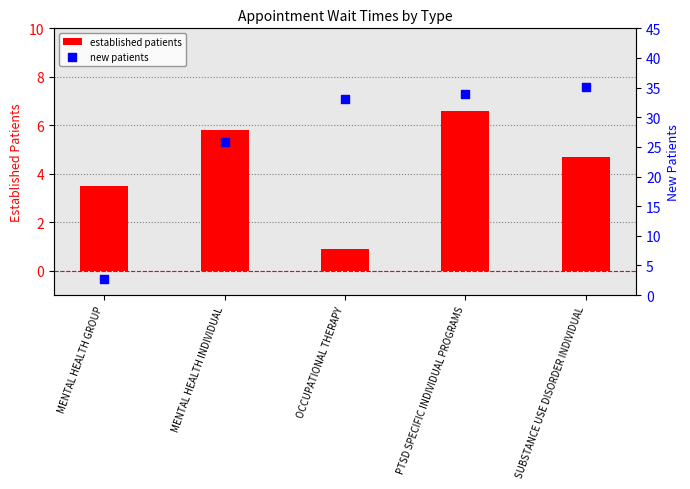

At how many categories does at least one series exceed 22?

4